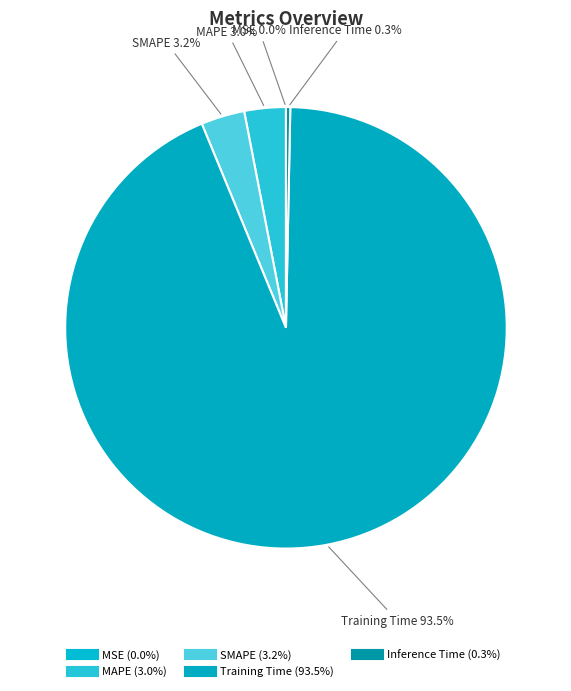

To the nearest percent, what is the difference between the largest and smallest slice percentages?

93%